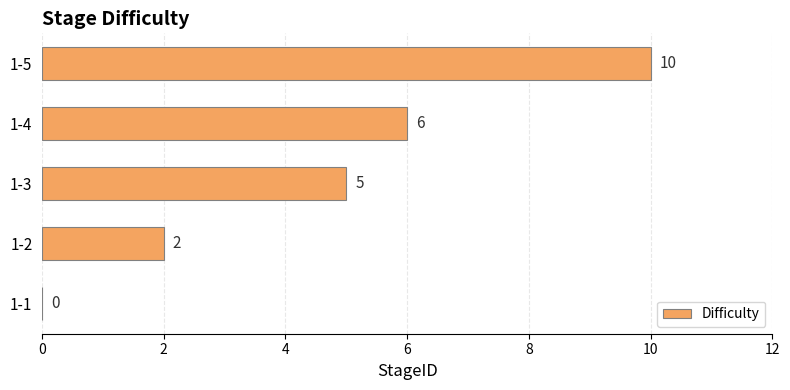

Reading top to bottom, what are all the values shown in this chart?

1-5=10	1-4=6	1-3=5	1-2=2	1-1=0